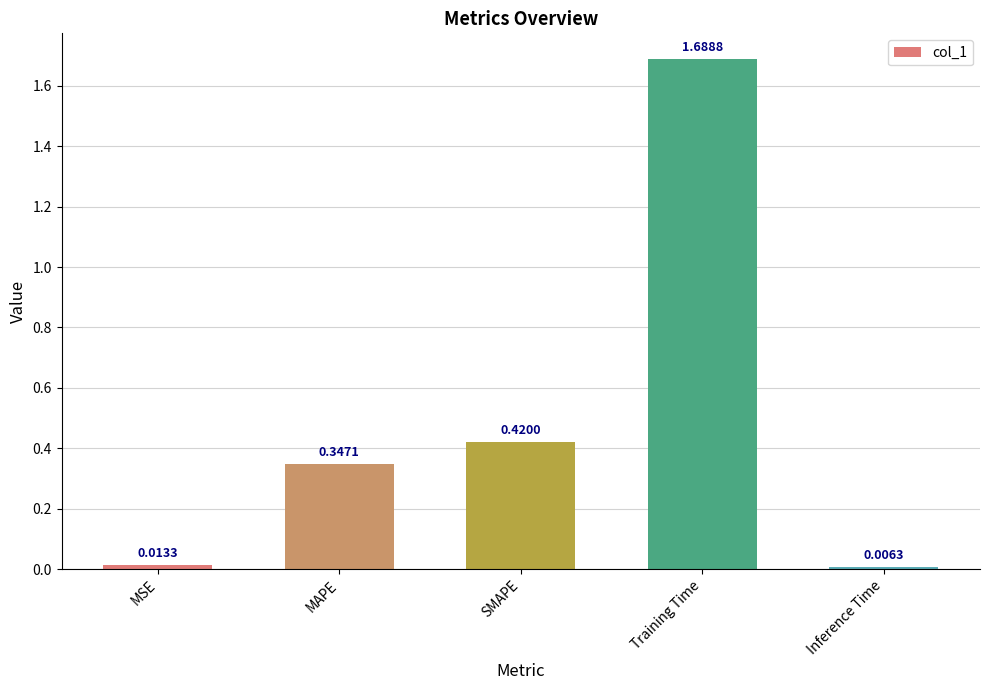

What is the difference between the values at Training Time and SMAPE?

1.3